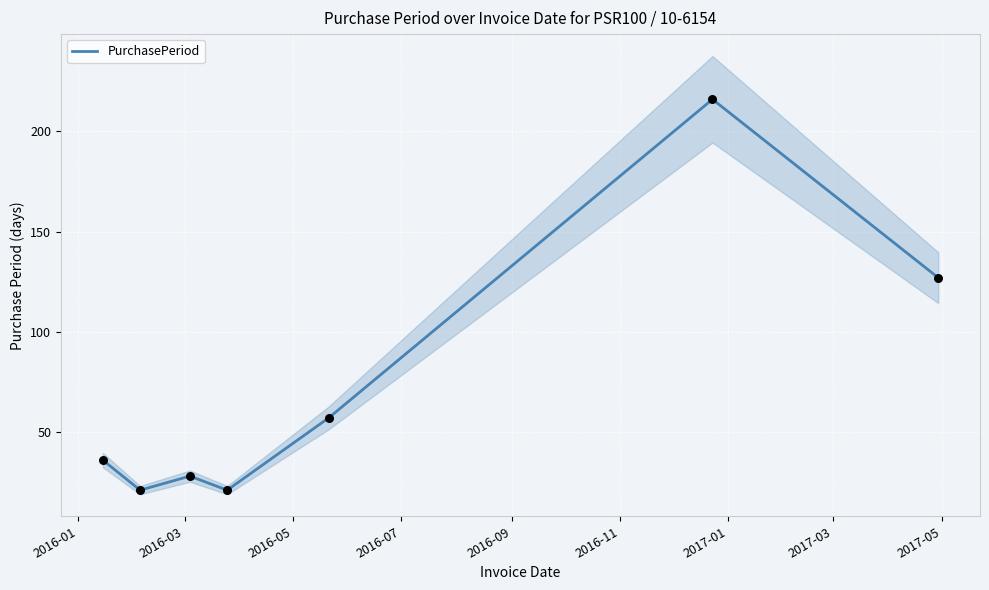

What is the maximum value for PurchasePeriod?

216